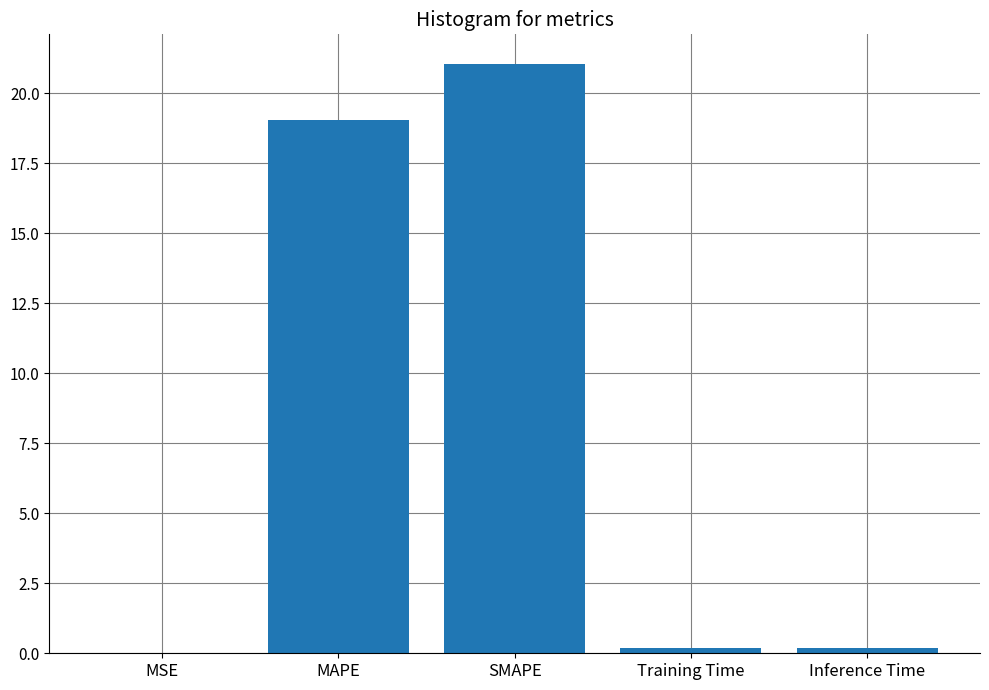

Which has a higher value, MSE or Inference Time?

Inference Time